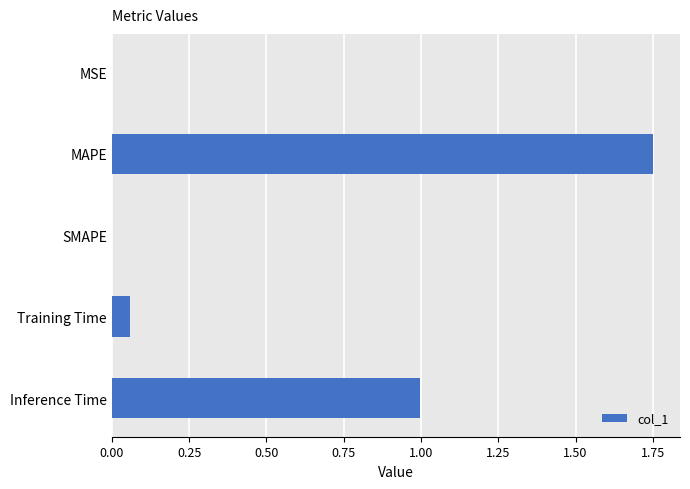

What is the sum of all values?

2.8